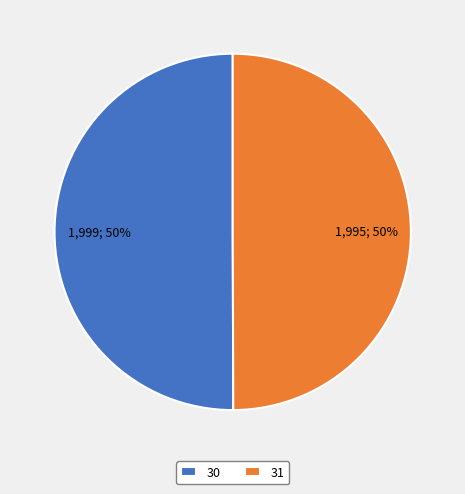

To the nearest percent, what percentage of the pie is 31?

50%